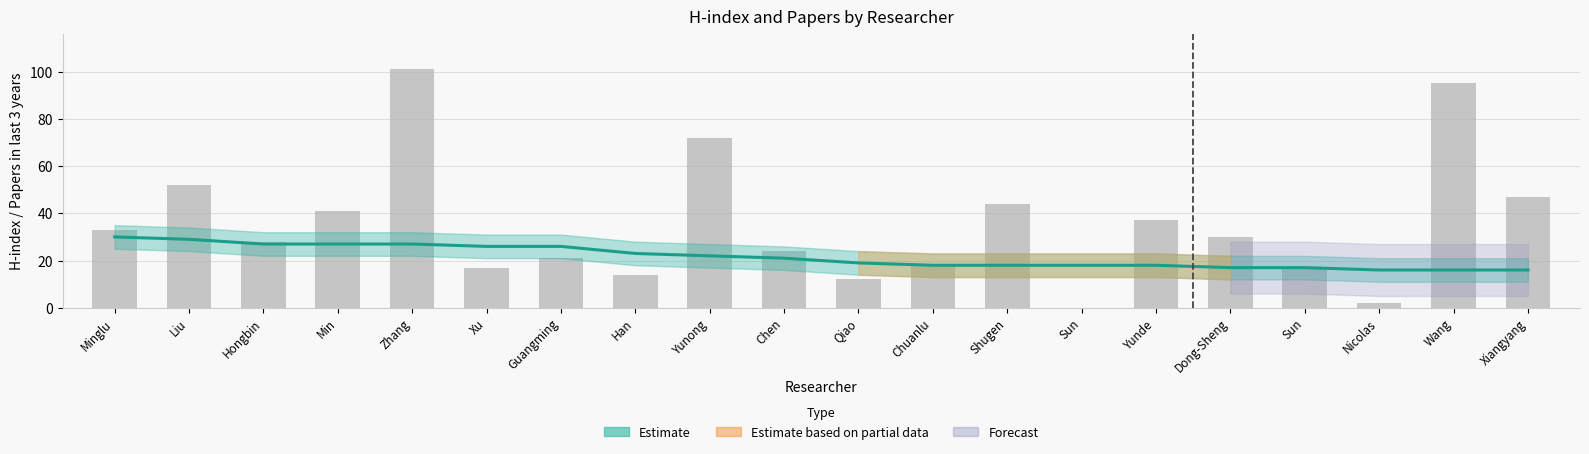

At which label is Estimate (H-index) closest to 23?

Han